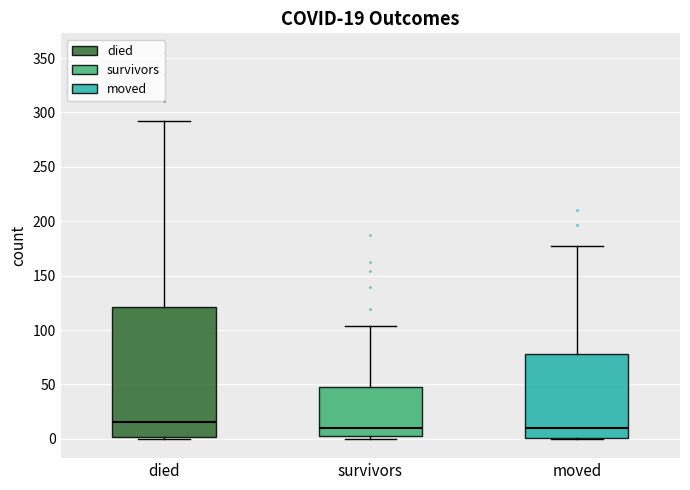

Which box's median line is the highest?

died